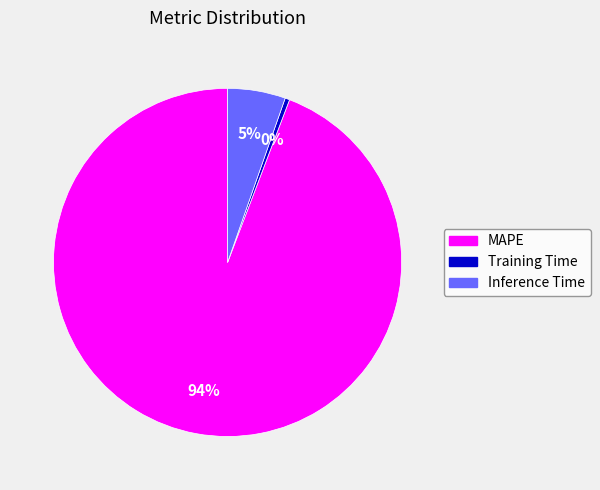

Count the number of slices in the pie.

3